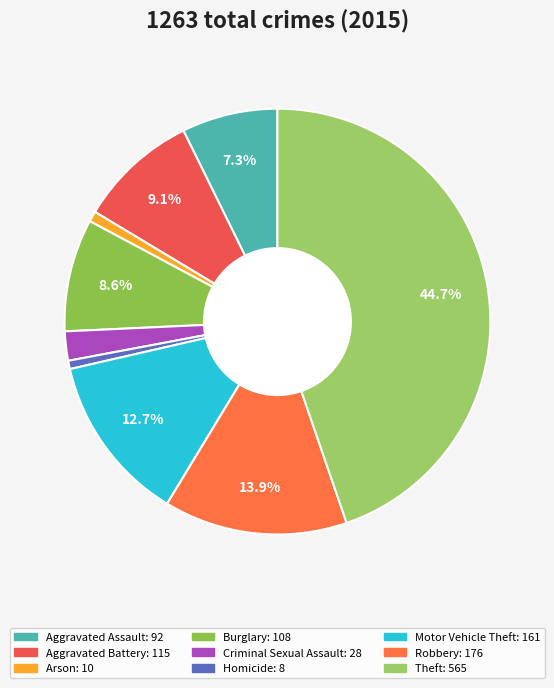

How many slices are in this pie chart?

9